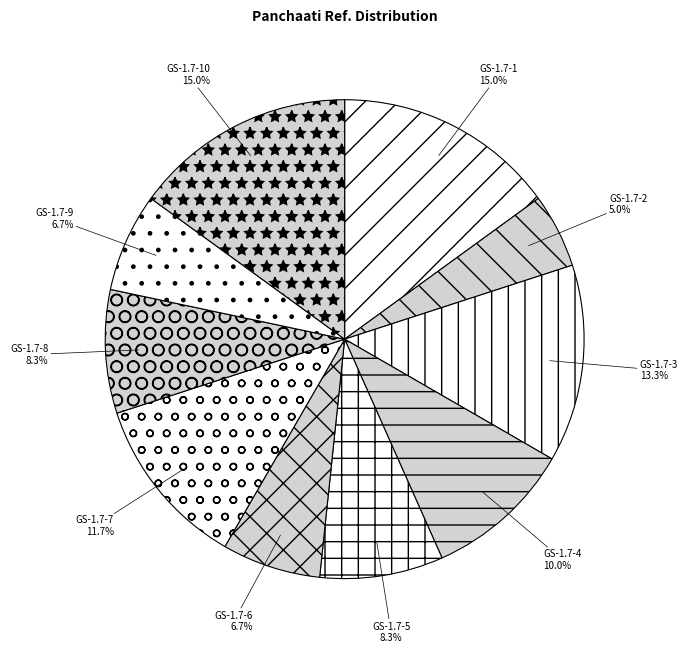

How many segments does this pie chart have?

10